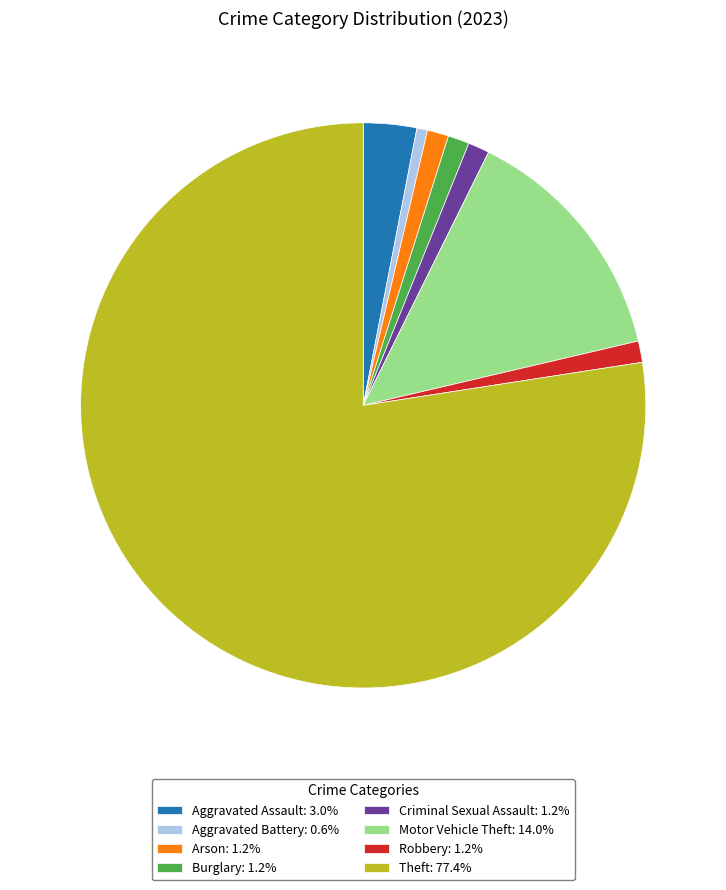

Does Burglary: 1.2% represent more than half of the total?

No